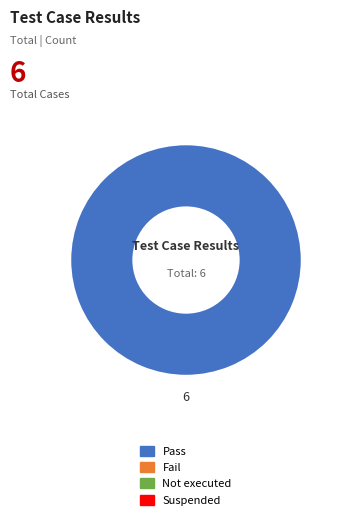

Is there any slice that represents more than half of the pie?

Yes